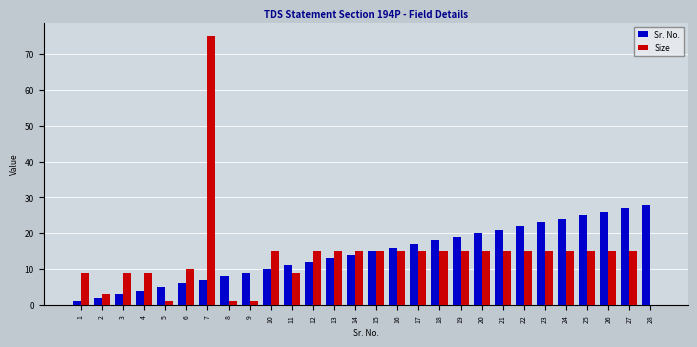

Count the number of data series in this chart.

2